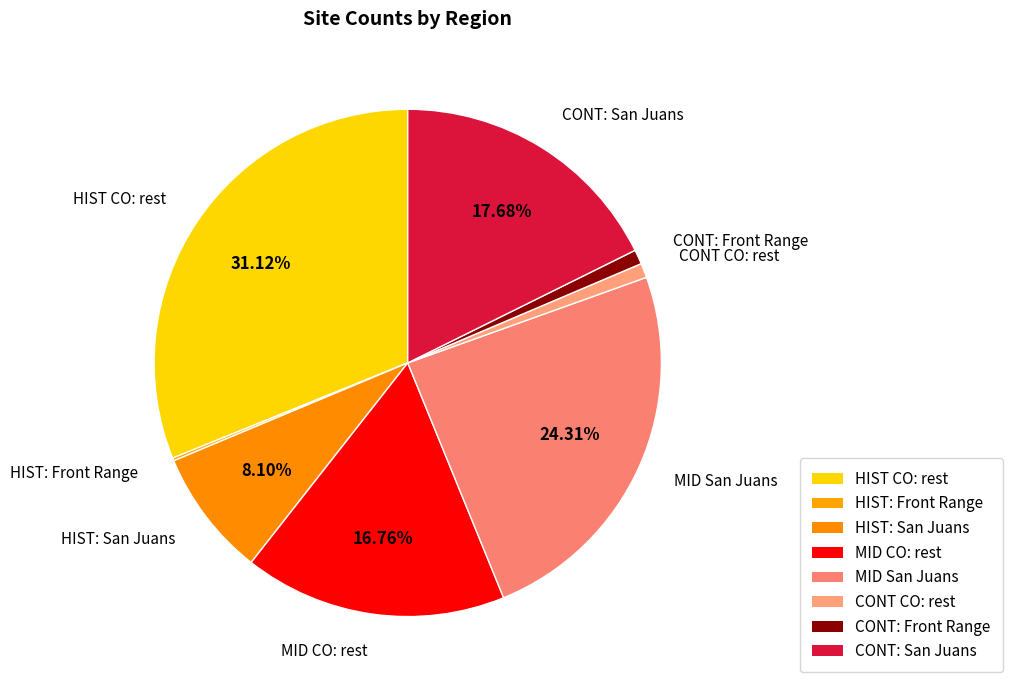

Combined, what portion of the pie is CONT: Front Range and HIST: Front Range?

1.1%